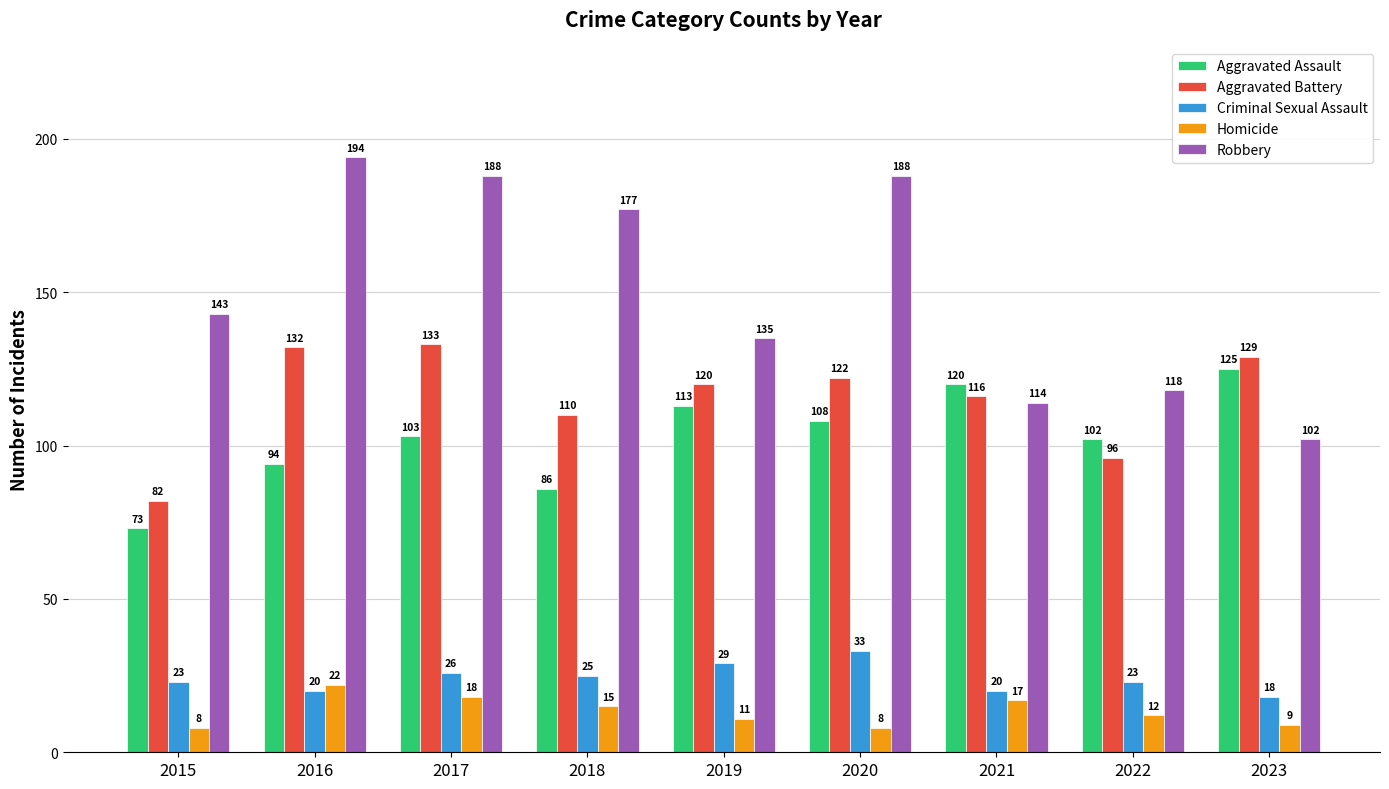

At which category is the sum across all series the highest?

2017